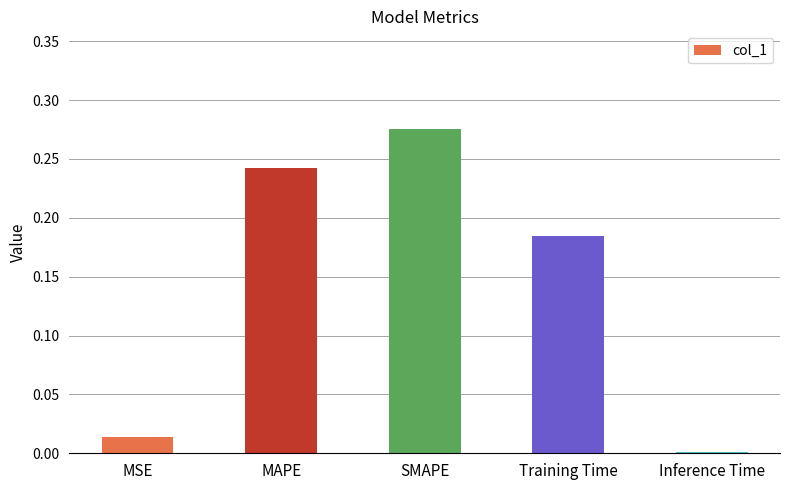

The value at Inference Time is 0.0. True or false?

True